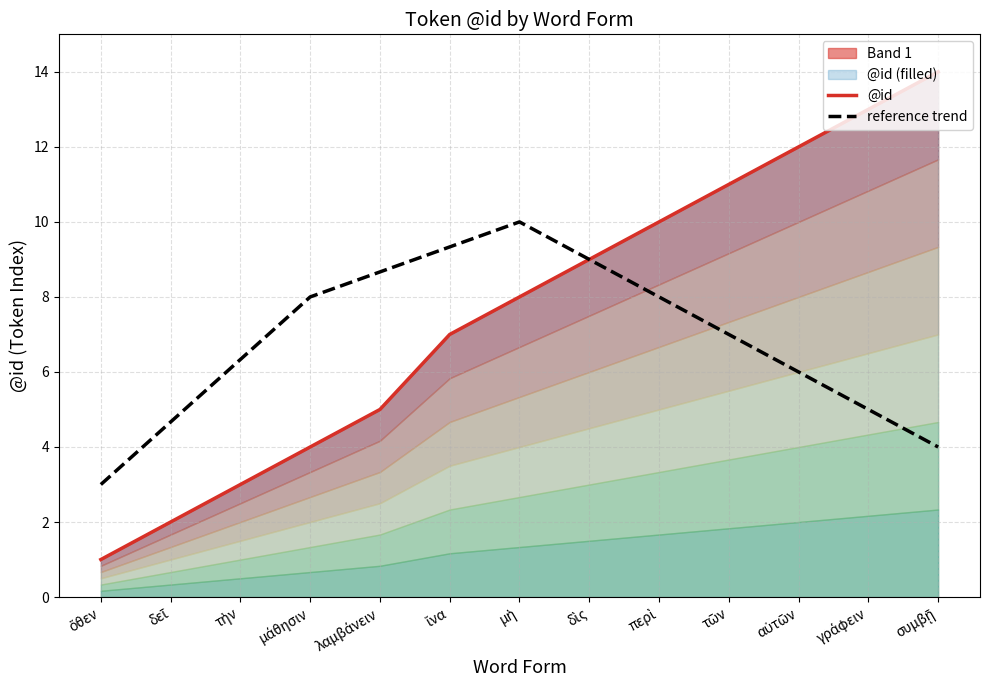

How many lines are shown in the chart?

2